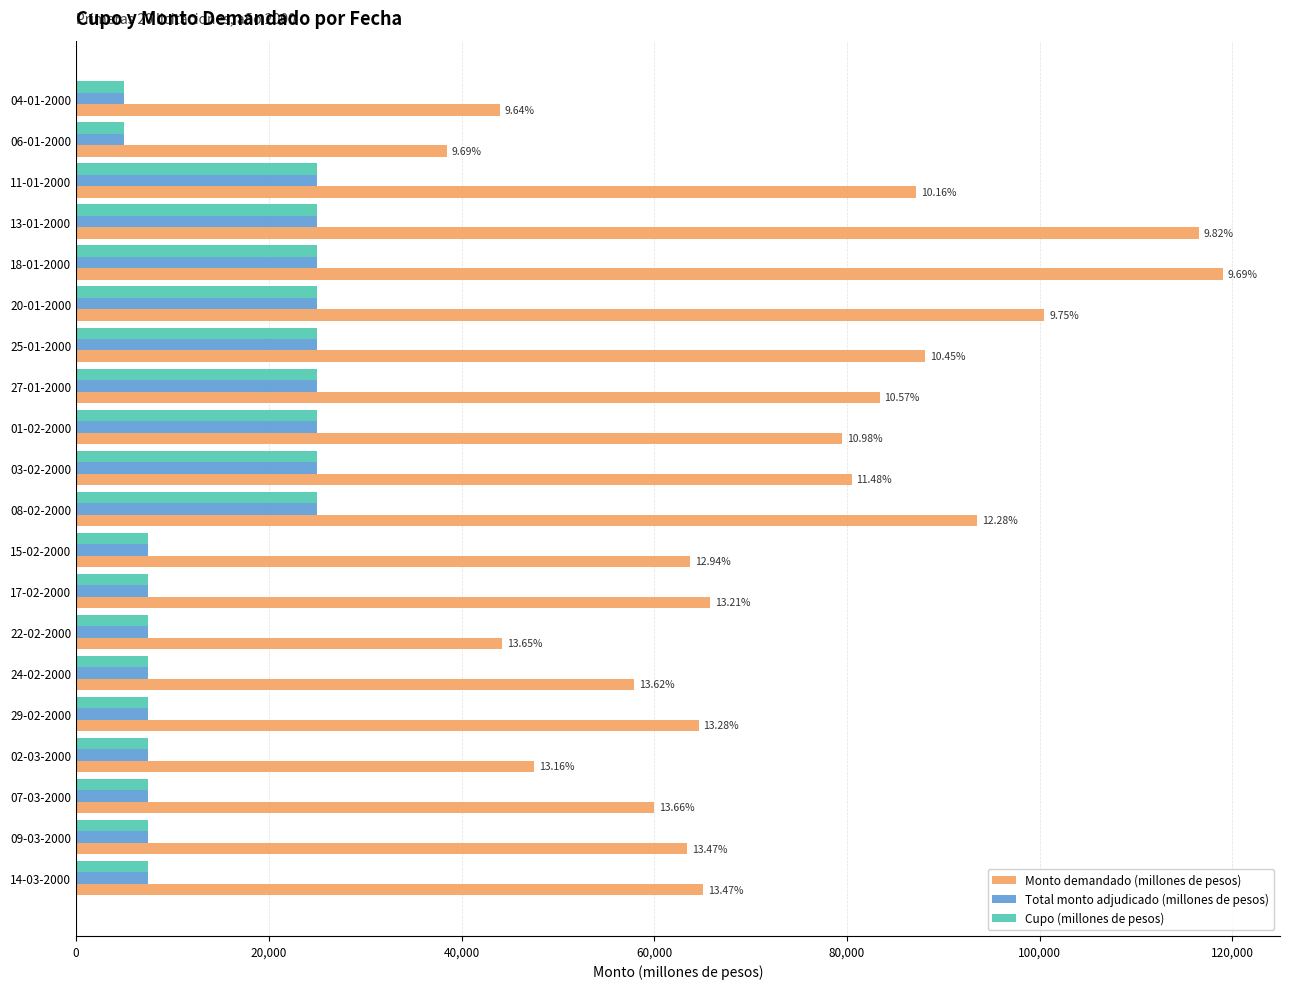

What is the average value of the Monto demandado (millones de pesos) series?

73148